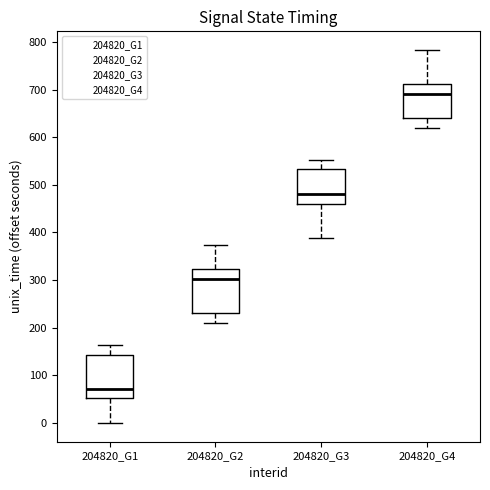

Which box's median line is the highest?

204820_G4